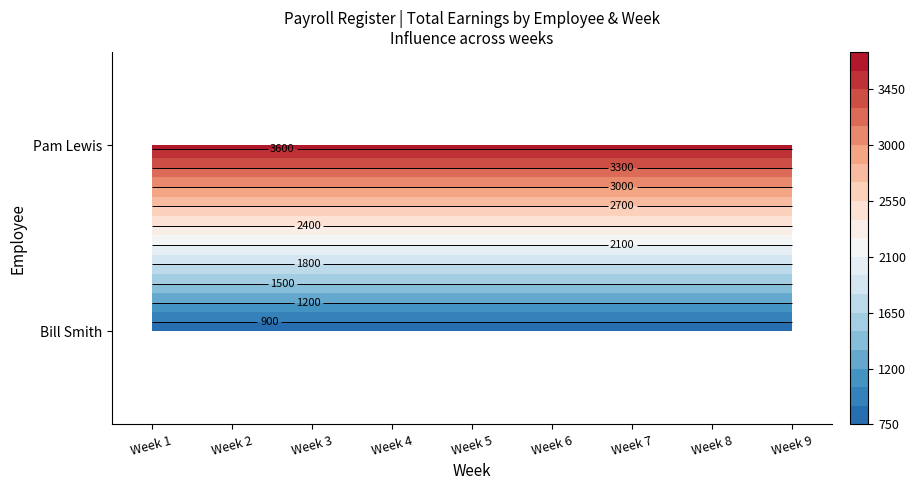

The value of Bill Smith at Week 1 is 756.5. True or false?

True